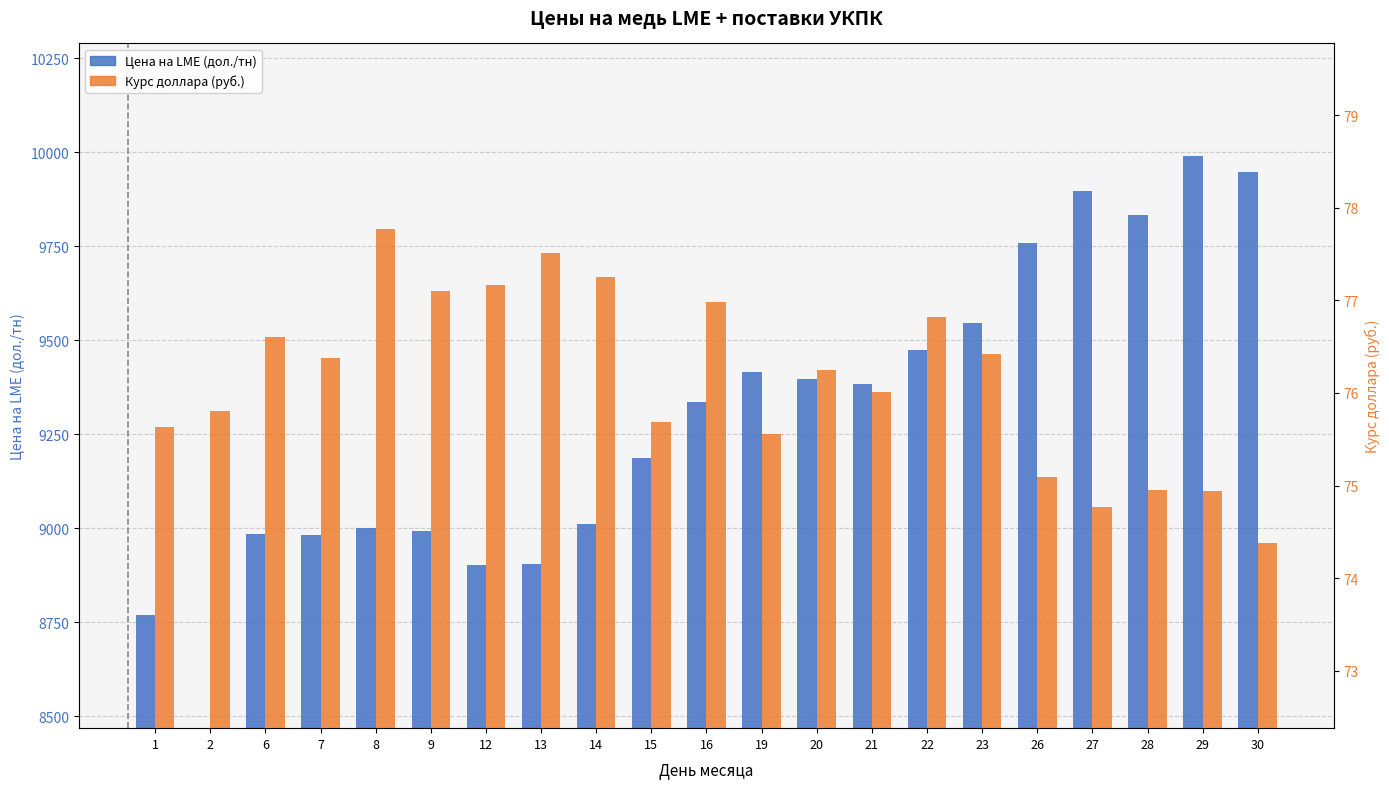

List the series in order of their peak value, lowest first.

Курс доллара (руб.), Цена на LME (дол./тн)